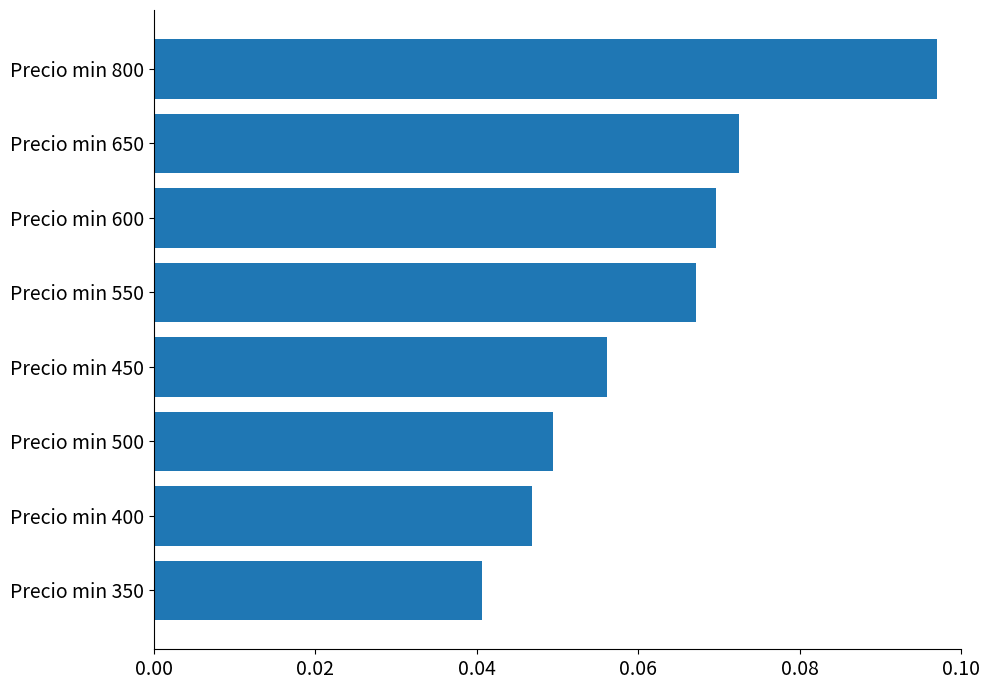

Rank the categories by value from lowest to highest.

Precio min 350, Precio min 400, Precio min 500, Precio min 450, Precio min 550, Precio min 600, Precio min 650, Precio min 800